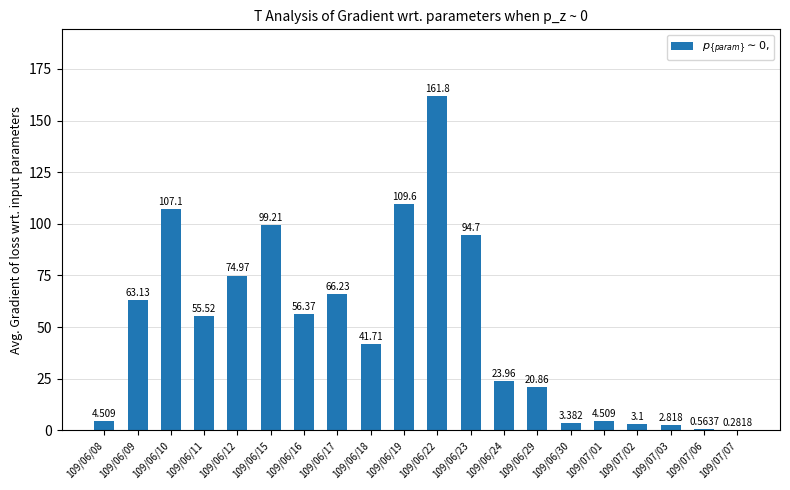

How many categories are shown in the chart?

20